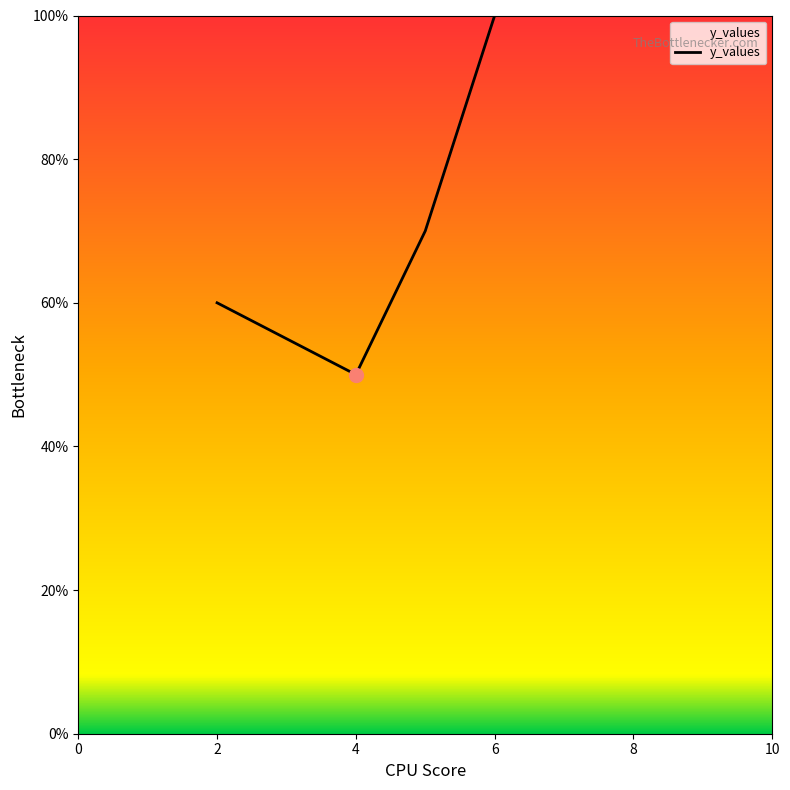

What is the average value?

70